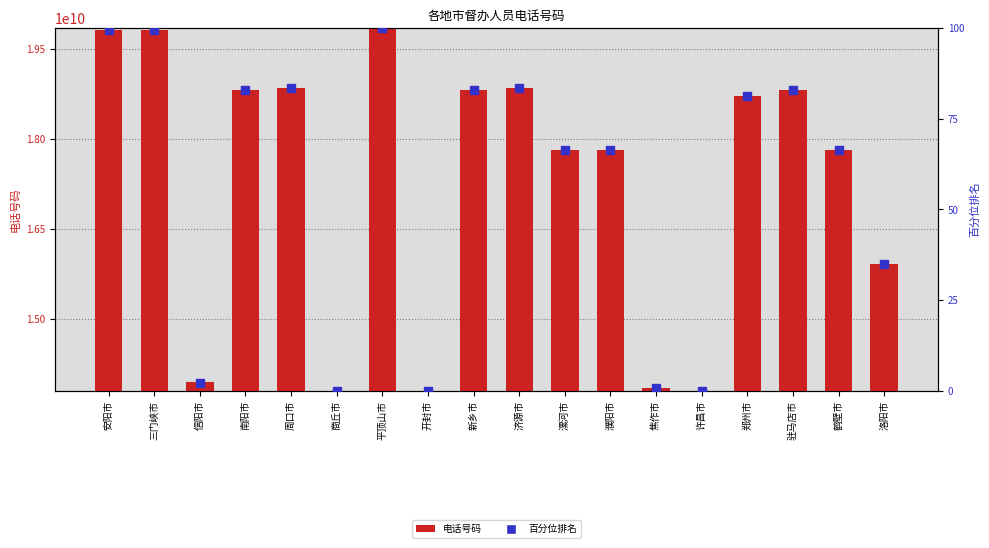

What are all the series names shown in the legend?

电话号码, 百分位排名